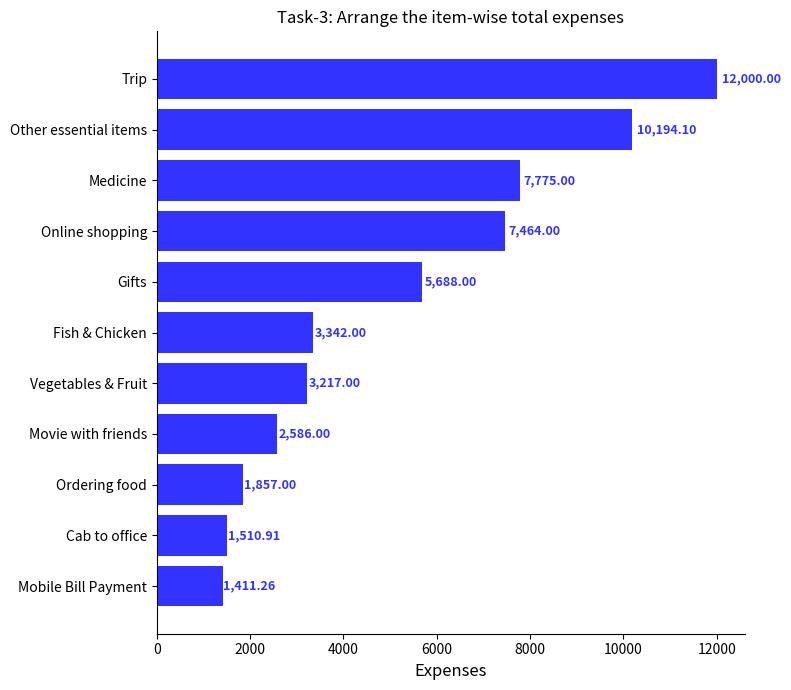

Between Gifts and Fish & Chicken, which is larger?

Gifts